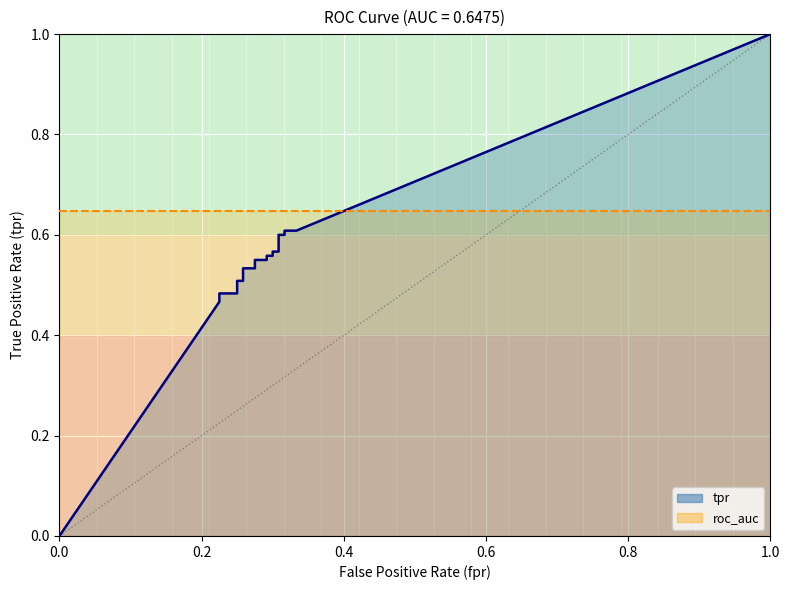

The chart shows a value of 0.9 at 0.2583333333333334. True or false?

False